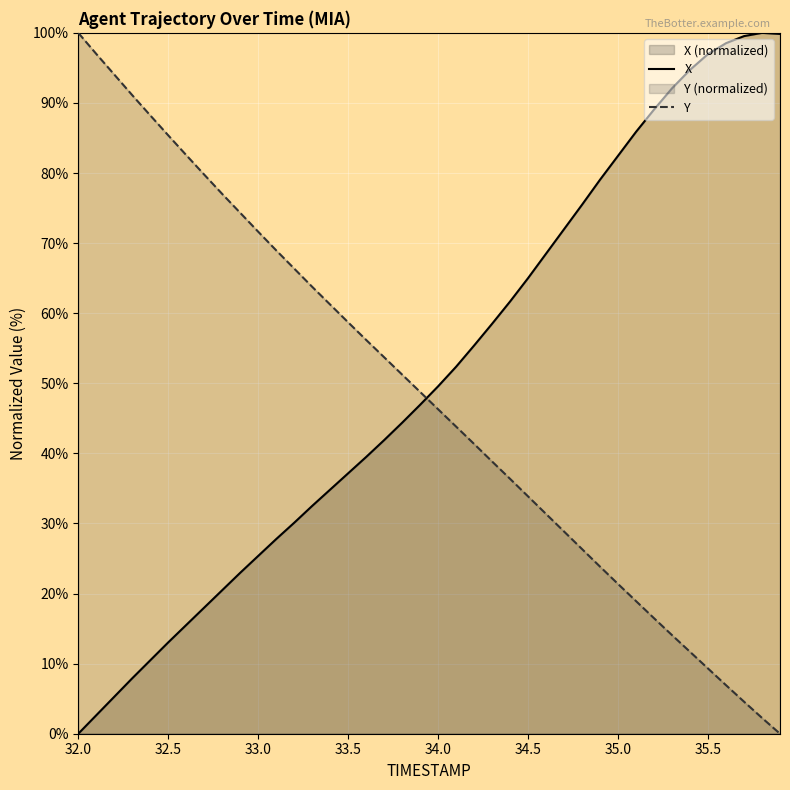

True or false: X and Y cross at least once.

True